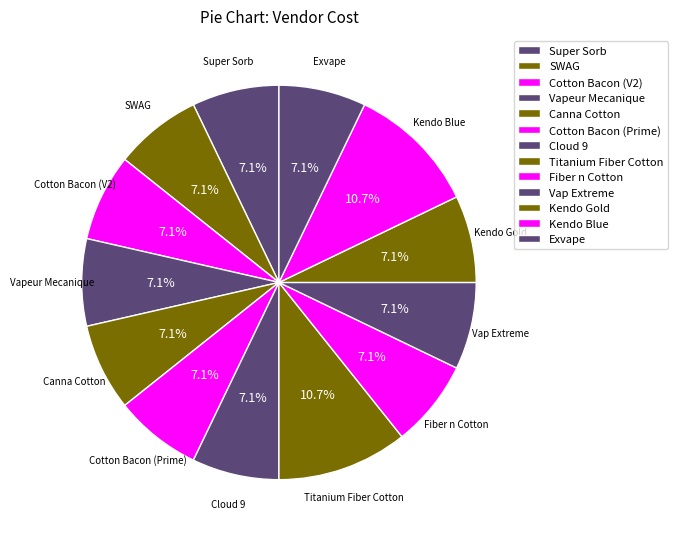

How many segments does this pie chart have?

13